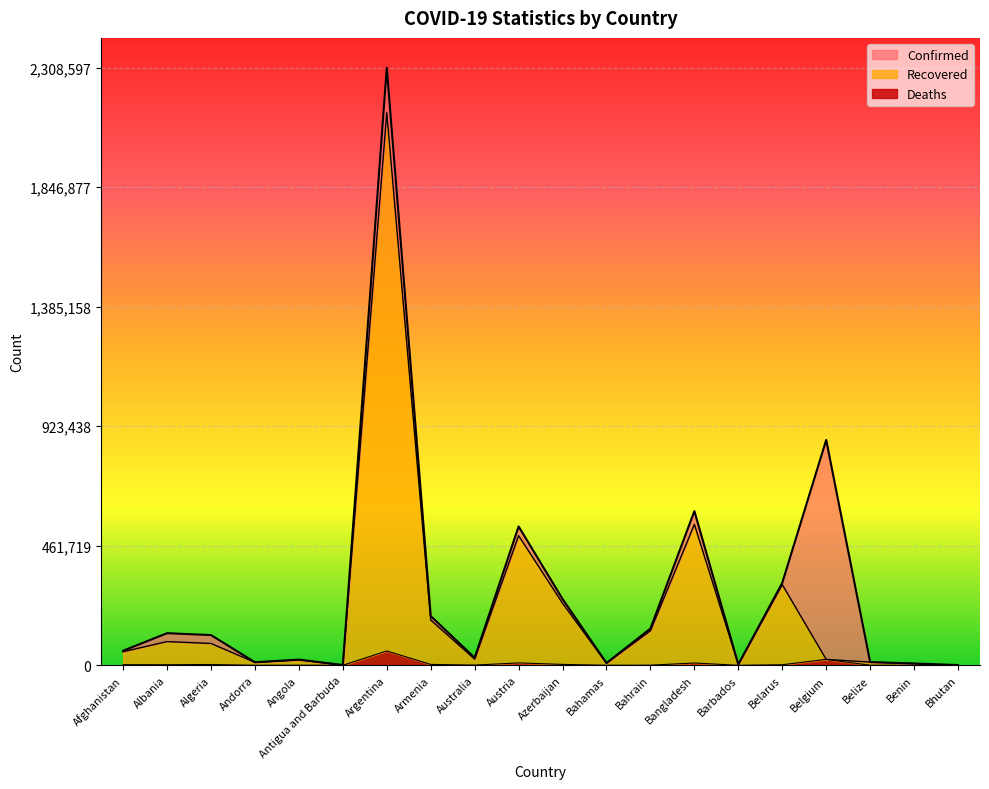

Is the value of Recovered at Barbados greater than the value of Deaths at Argentina?

No